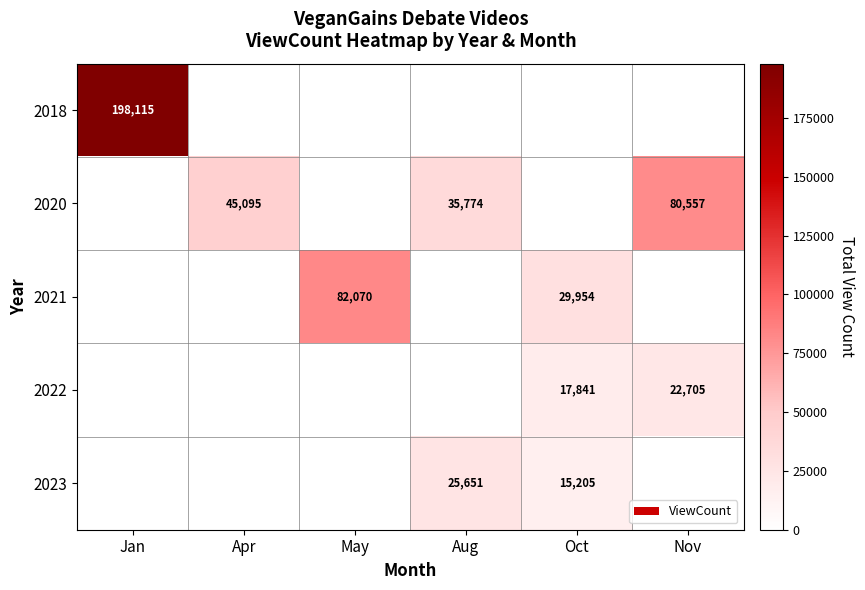

True or false: 2023 has a value of 15205 at Oct.

True